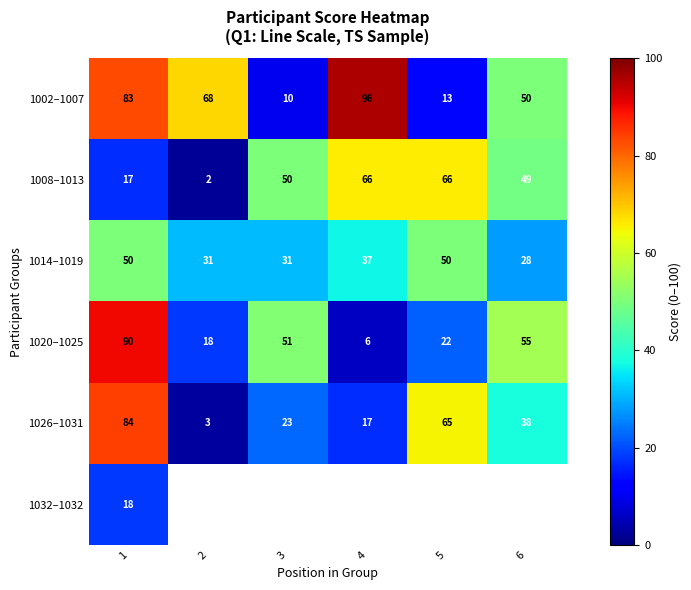

At which label is 1026–1031 closest to 43?

6